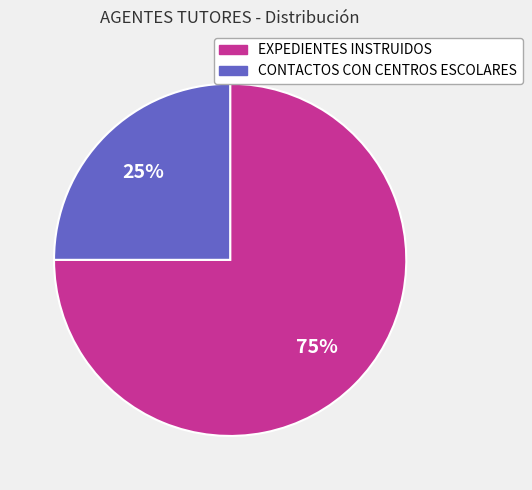

Is there a majority slice in this chart?

Yes